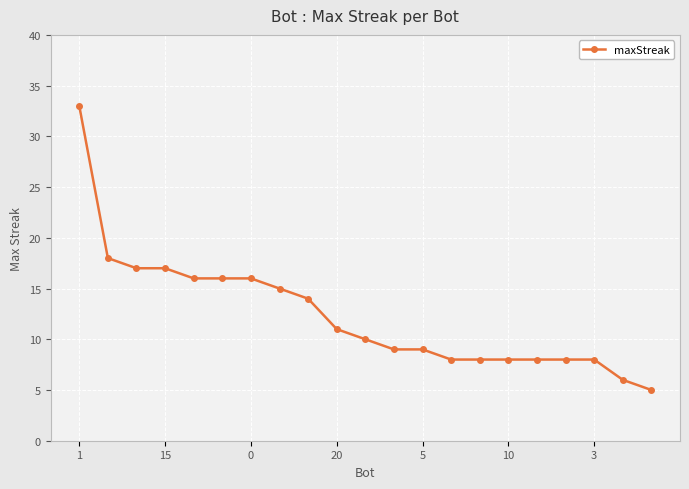

How many data points does each series have?

21